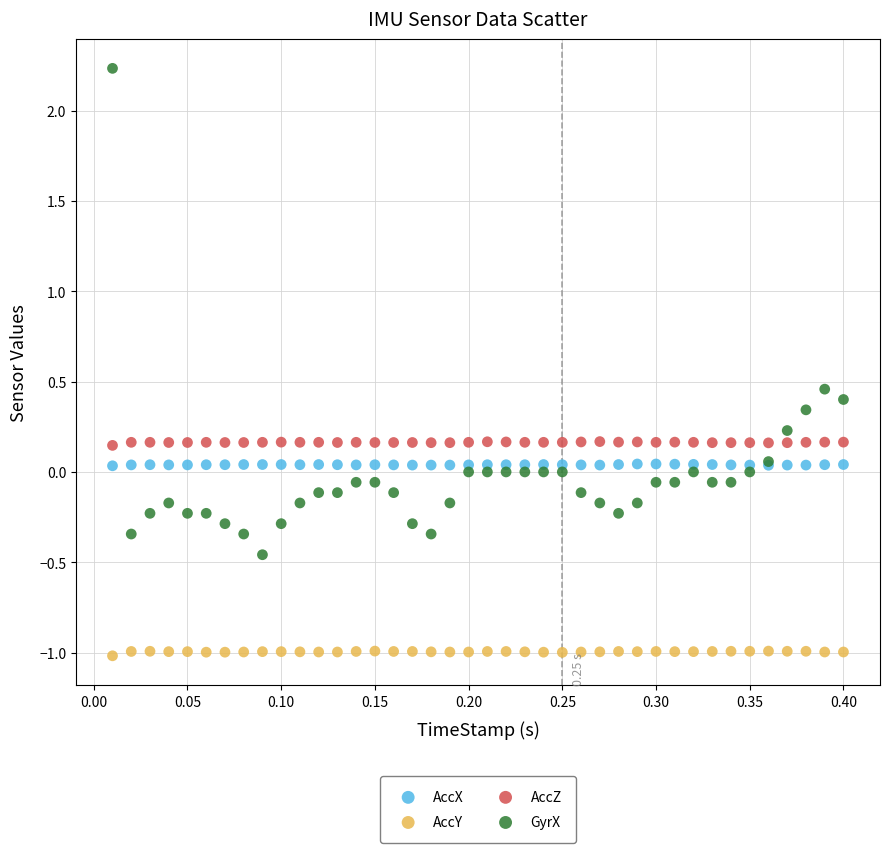

Which series has the largest Y range (max minus min)?

GyrX